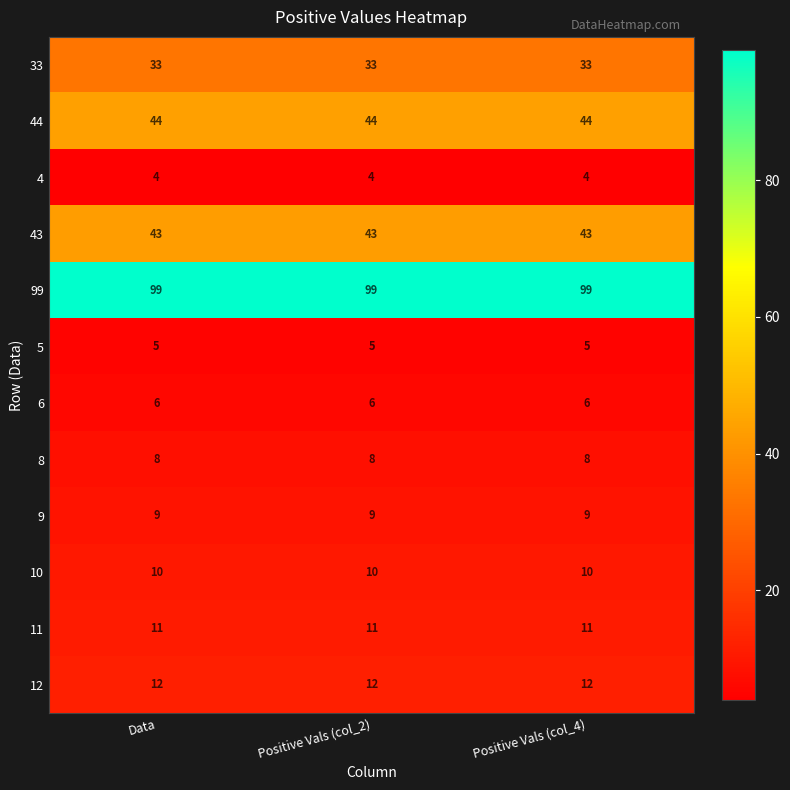

What is the sum of all 9 values?

27